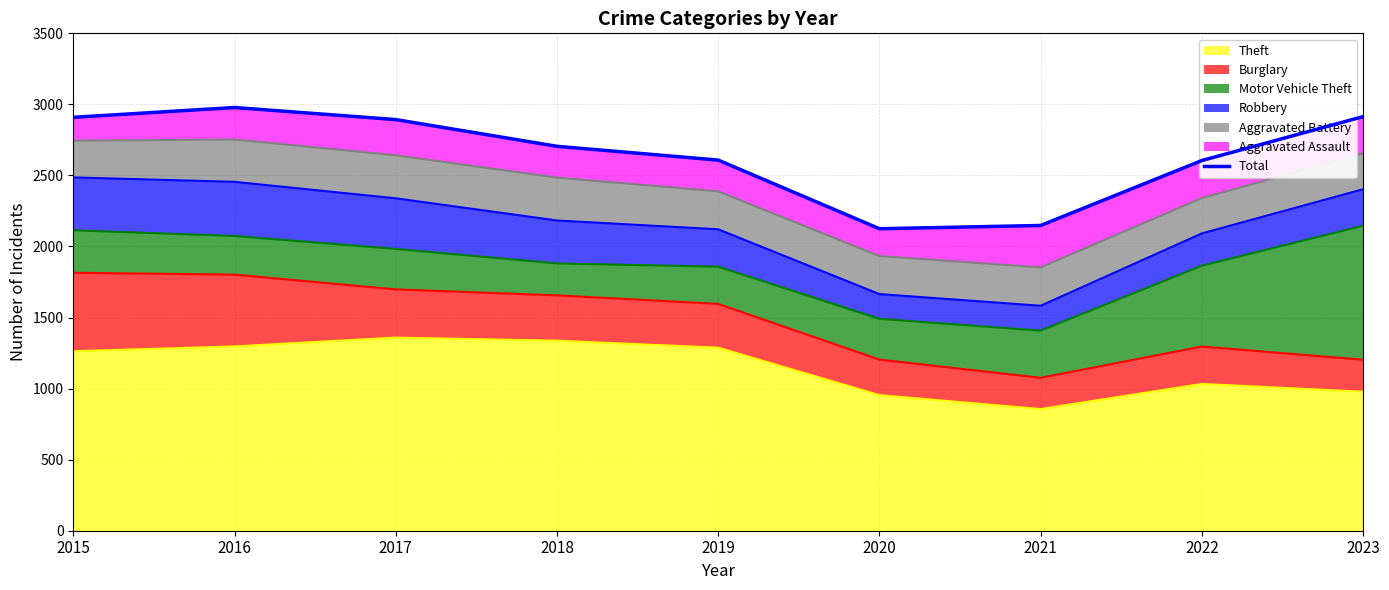

Which has a higher value, 2020 or 2015?

2015